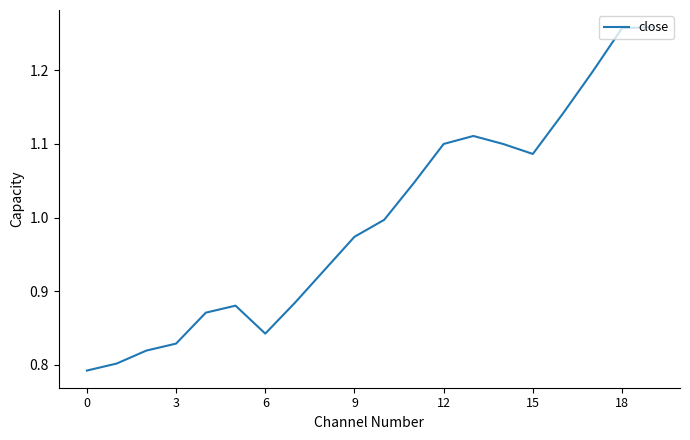

What is the difference between the maximum and minimum values?

0.5